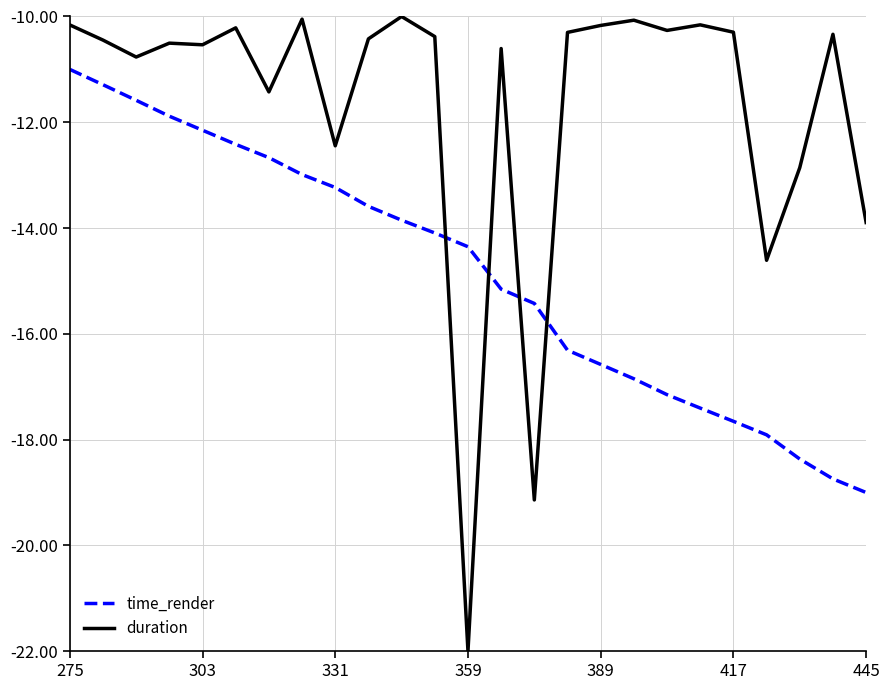

True or false: duration and time_render intersect in this chart.

True